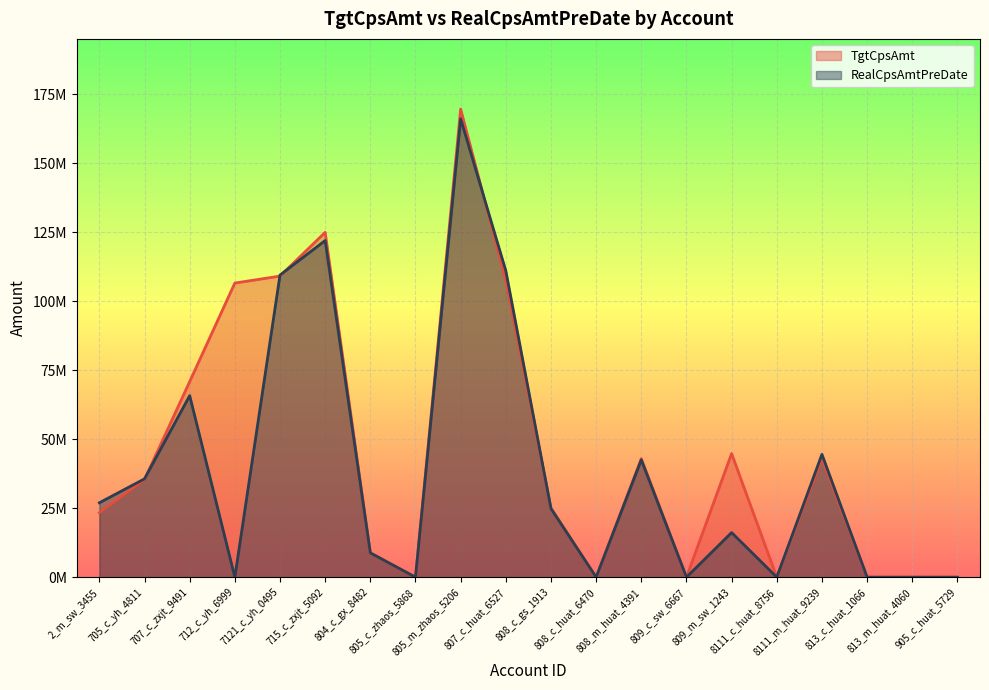

Reading left to right, extract all data points from this chart.

TgtCpsAmt: 23402908.0	35421408.5	70871419.8	106596280.3	109117270.5	124977203.9	8837173.8	0.0	169632568.7	107543299.6	25084492.4	0.0	42968932.4	0.0	44805143.0	0.0	43040693.0	0.0	0.0	0.0
RealCpsAmtPreDate: 26963902.7	35646130.8	65792627.1	0.0	109501398.9	122000993.1	8804149.6	0.0	166137106.5	111065593.8	24857091.6	0.0	42519532.2	0.0	16167624.6	0.0	44527656.2	0.0	0.0	0.0